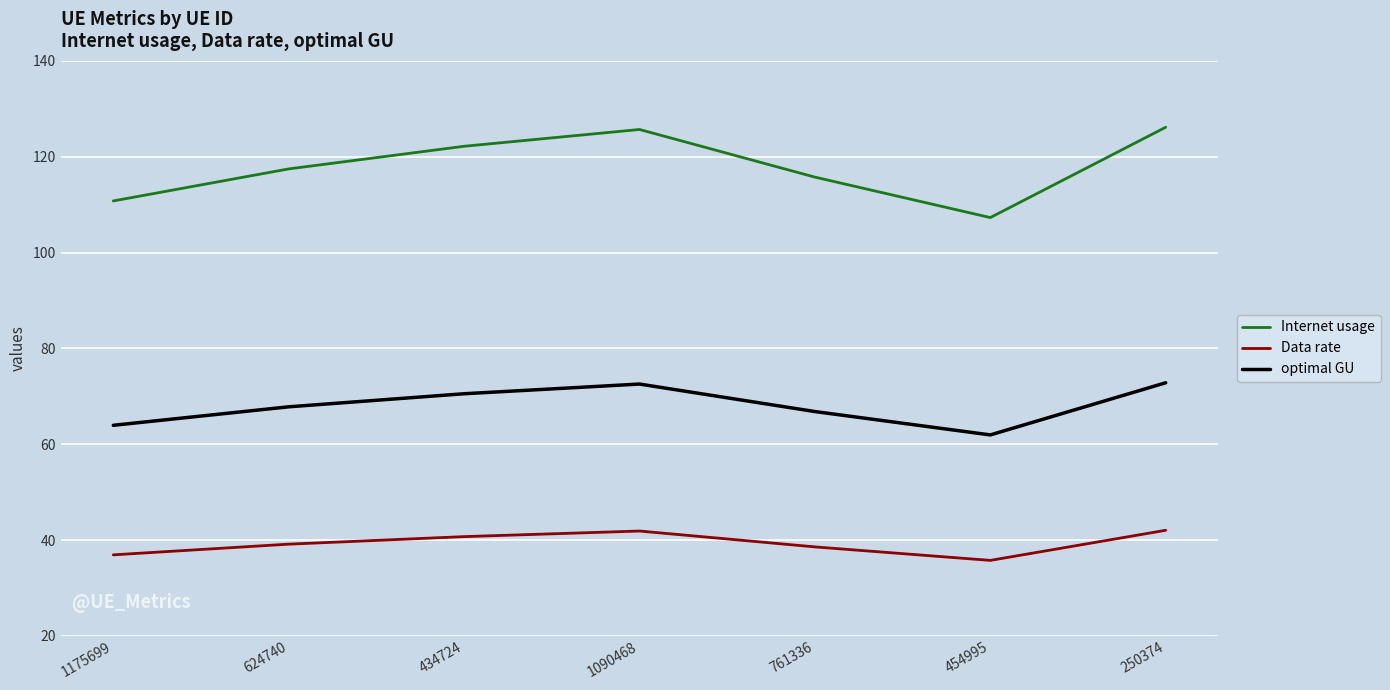

What is the sum of the Data rate values at 454995 and 1090468?

77.7